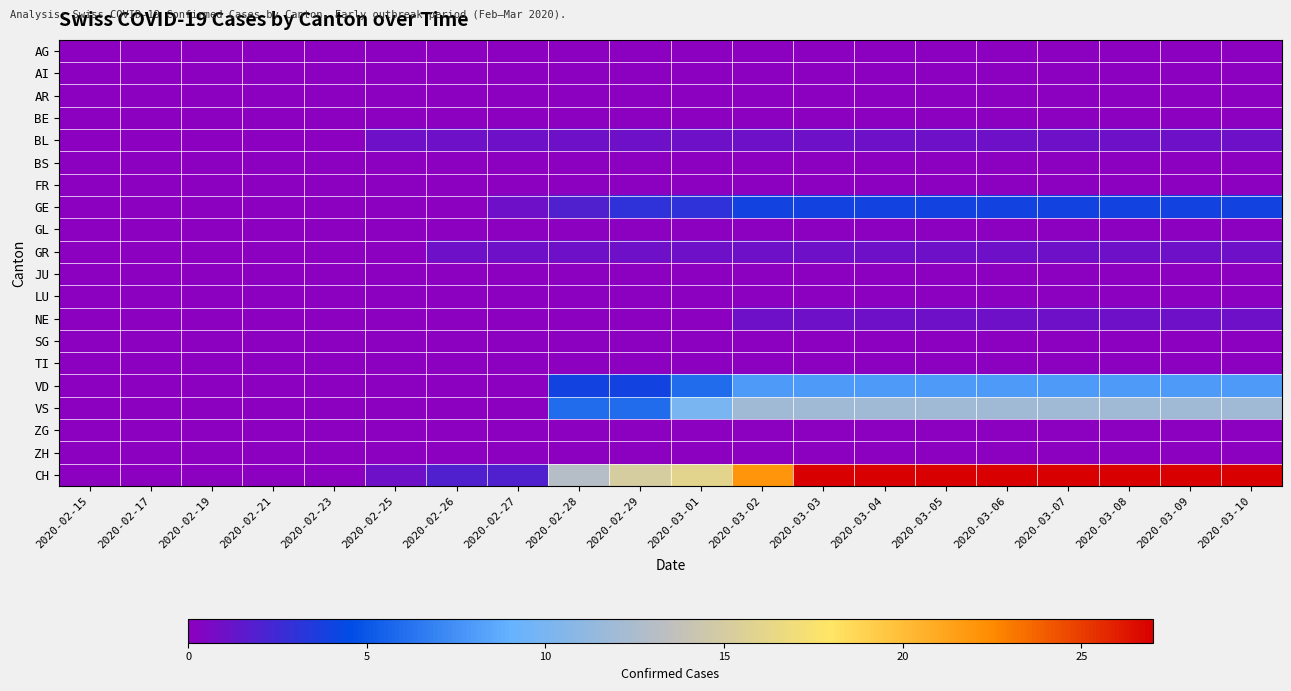

Reading left to right, extract all data points from this chart.

AG: 2020-02-15=0	2020-02-17=0	2020-02-19=0	2020-02-21=0	2020-02-23=0	2020-02-25=0	2020-02-26=0	2020-02-27=0	2020-02-28=0	2020-02-29=0	2020-03-01=0	2020-03-02=0	2020-03-03=0	2020-03-04=0	2020-03-05=0	2020-03-06=0	2020-03-07=0	2020-03-08=0	2020-03-09=0	2020-03-10=0
AI: 2020-02-15=0	2020-02-17=0	2020-02-19=0	2020-02-21=0	2020-02-23=0	2020-02-25=0	2020-02-26=0	2020-02-27=0	2020-02-28=0	2020-02-29=0	2020-03-01=0	2020-03-02=0	2020-03-03=0	2020-03-04=0	2020-03-05=0	2020-03-06=0	2020-03-07=0	2020-03-08=0	2020-03-09=0	2020-03-10=0
AR: 2020-02-15=0	2020-02-17=0	2020-02-19=0	2020-02-21=0	2020-02-23=0	2020-02-25=0	2020-02-26=0	2020-02-27=0	2020-02-28=0	2020-02-29=0	2020-03-01=0	2020-03-02=0	2020-03-03=0	2020-03-04=0	2020-03-05=0	2020-03-06=0	2020-03-07=0	2020-03-08=0	2020-03-09=0	2020-03-10=0
BE: 2020-02-15=0	2020-02-17=0	2020-02-19=0	2020-02-21=0	2020-02-23=0	2020-02-25=0	2020-02-26=0	2020-02-27=0	2020-02-28=0	2020-02-29=0	2020-03-01=0	2020-03-02=0	2020-03-03=0	2020-03-04=0	2020-03-05=0	2020-03-06=0	2020-03-07=0	2020-03-08=0	2020-03-09=0	2020-03-10=0
BL: 2020-02-15=0	2020-02-17=0	2020-02-19=0	2020-02-21=0	2020-02-23=0	2020-02-25=1	2020-02-26=1	2020-02-27=1	2020-02-28=1	2020-02-29=1	2020-03-01=1	2020-03-02=1	2020-03-03=1	2020-03-04=1	2020-03-05=1	2020-03-06=1	2020-03-07=1	2020-03-08=1	2020-03-09=1	2020-03-10=1
BS: 2020-02-15=0	2020-02-17=0	2020-02-19=0	2020-02-21=0	2020-02-23=0	2020-02-25=0	2020-02-26=0	2020-02-27=0	2020-02-28=0	2020-02-29=0	2020-03-01=0	2020-03-02=0	2020-03-03=0	2020-03-04=0	2020-03-05=0	2020-03-06=0	2020-03-07=0	2020-03-08=0	2020-03-09=0	2020-03-10=0
FR: 2020-02-15=0	2020-02-17=0	2020-02-19=0	2020-02-21=0	2020-02-23=0	2020-02-25=0	2020-02-26=0	2020-02-27=0	2020-02-28=0	2020-02-29=0	2020-03-01=0	2020-03-02=0	2020-03-03=0	2020-03-04=0	2020-03-05=0	2020-03-06=0	2020-03-07=0	2020-03-08=0	2020-03-09=0	2020-03-10=0
GE: 2020-02-15=0	2020-02-17=0	2020-02-19=0	2020-02-21=0	2020-02-23=0	2020-02-25=0	2020-02-26=0	2020-02-27=1	2020-02-28=2	2020-02-29=3	2020-03-01=3	2020-03-02=4	2020-03-03=4	2020-03-04=4	2020-03-05=4	2020-03-06=4	2020-03-07=4	2020-03-08=4	2020-03-09=4	2020-03-10=4
GL: 2020-02-15=0	2020-02-17=0	2020-02-19=0	2020-02-21=0	2020-02-23=0	2020-02-25=0	2020-02-26=0	2020-02-27=0	2020-02-28=0	2020-02-29=0	2020-03-01=0	2020-03-02=0	2020-03-03=0	2020-03-04=0	2020-03-05=0	2020-03-06=0	2020-03-07=0	2020-03-08=0	2020-03-09=0	2020-03-10=0
GR: 2020-02-15=0	2020-02-17=0	2020-02-19=0	2020-02-21=0	2020-02-23=0	2020-02-25=0	2020-02-26=1	2020-02-27=1	2020-02-28=1	2020-02-29=1	2020-03-01=1	2020-03-02=1	2020-03-03=1	2020-03-04=1	2020-03-05=1	2020-03-06=1	2020-03-07=1	2020-03-08=1	2020-03-09=1	2020-03-10=1
JU: 2020-02-15=0	2020-02-17=0	2020-02-19=0	2020-02-21=0	2020-02-23=0	2020-02-25=0	2020-02-26=0	2020-02-27=0	2020-02-28=0	2020-02-29=0	2020-03-01=0	2020-03-02=0	2020-03-03=0	2020-03-04=0	2020-03-05=0	2020-03-06=0	2020-03-07=0	2020-03-08=0	2020-03-09=0	2020-03-10=0
LU: 2020-02-15=0	2020-02-17=0	2020-02-19=0	2020-02-21=0	2020-02-23=0	2020-02-25=0	2020-02-26=0	2020-02-27=0	2020-02-28=0	2020-02-29=0	2020-03-01=0	2020-03-02=0	2020-03-03=0	2020-03-04=0	2020-03-05=0	2020-03-06=0	2020-03-07=0	2020-03-08=0	2020-03-09=0	2020-03-10=0
NE: 2020-02-15=0	2020-02-17=0	2020-02-19=0	2020-02-21=0	2020-02-23=0	2020-02-25=0	2020-02-26=0	2020-02-27=0	2020-02-28=0	2020-02-29=0	2020-03-01=0	2020-03-02=1	2020-03-03=1	2020-03-04=1	2020-03-05=1	2020-03-06=1	2020-03-07=1	2020-03-08=1	2020-03-09=1	2020-03-10=1
SG: 2020-02-15=0	2020-02-17=0	2020-02-19=0	2020-02-21=0	2020-02-23=0	2020-02-25=0	2020-02-26=0	2020-02-27=0	2020-02-28=0	2020-02-29=0	2020-03-01=0	2020-03-02=0	2020-03-03=0	2020-03-04=0	2020-03-05=0	2020-03-06=0	2020-03-07=0	2020-03-08=0	2020-03-09=0	2020-03-10=0
TI: 2020-02-15=0	2020-02-17=0	2020-02-19=0	2020-02-21=0	2020-02-23=0	2020-02-25=0	2020-02-26=0	2020-02-27=0	2020-02-28=0	2020-02-29=0	2020-03-01=0	2020-03-02=0	2020-03-03=0	2020-03-04=0	2020-03-05=0	2020-03-06=0	2020-03-07=0	2020-03-08=0	2020-03-09=0	2020-03-10=0
VD: 2020-02-15=0	2020-02-17=0	2020-02-19=0	2020-02-21=0	2020-02-23=0	2020-02-25=0	2020-02-26=0	2020-02-27=0	2020-02-28=4	2020-02-29=4	2020-03-01=6	2020-03-02=8	2020-03-03=8	2020-03-04=8	2020-03-05=8	2020-03-06=8	2020-03-07=8	2020-03-08=8	2020-03-09=8	2020-03-10=8
VS: 2020-02-15=0	2020-02-17=0	2020-02-19=0	2020-02-21=0	2020-02-23=0	2020-02-25=0	2020-02-26=0	2020-02-27=0	2020-02-28=6	2020-02-29=6	2020-03-01=10	2020-03-02=12	2020-03-03=12	2020-03-04=12	2020-03-05=12	2020-03-06=12	2020-03-07=12	2020-03-08=12	2020-03-09=12	2020-03-10=12
ZG: 2020-02-15=0	2020-02-17=0	2020-02-19=0	2020-02-21=0	2020-02-23=0	2020-02-25=0	2020-02-26=0	2020-02-27=0	2020-02-28=0	2020-02-29=0	2020-03-01=0	2020-03-02=0	2020-03-03=0	2020-03-04=0	2020-03-05=0	2020-03-06=0	2020-03-07=0	2020-03-08=0	2020-03-09=0	2020-03-10=0
ZH: 2020-02-15=0	2020-02-17=0	2020-02-19=0	2020-02-21=0	2020-02-23=0	2020-02-25=0	2020-02-26=0	2020-02-27=0	2020-02-28=0	2020-02-29=0	2020-03-01=0	2020-03-02=0	2020-03-03=0	2020-03-04=0	2020-03-05=0	2020-03-06=0	2020-03-07=0	2020-03-08=0	2020-03-09=0	2020-03-10=0
CH: 2020-02-15=0	2020-02-17=0	2020-02-19=0	2020-02-21=0	2020-02-23=0	2020-02-25=1	2020-02-26=2	2020-02-27=2	2020-02-28=13	2020-02-29=15	2020-03-01=16	2020-03-02=22	2020-03-03=27	2020-03-04=27	2020-03-05=27	2020-03-06=27	2020-03-07=27	2020-03-08=27	2020-03-09=27	2020-03-10=27